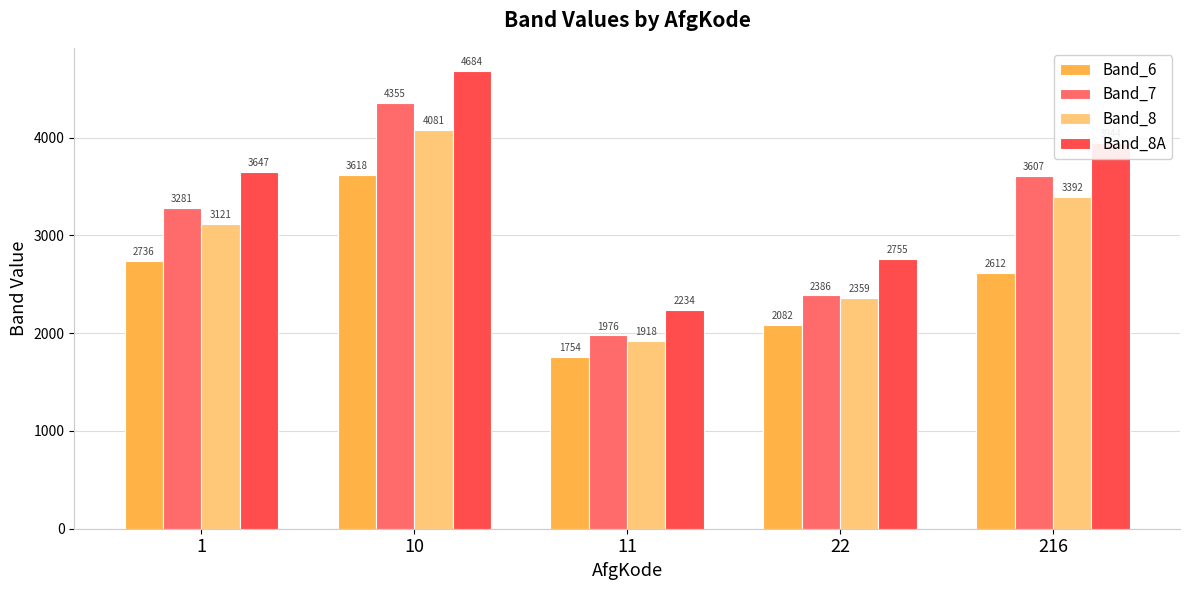

Which series has the largest total across all categories?

Band_8A